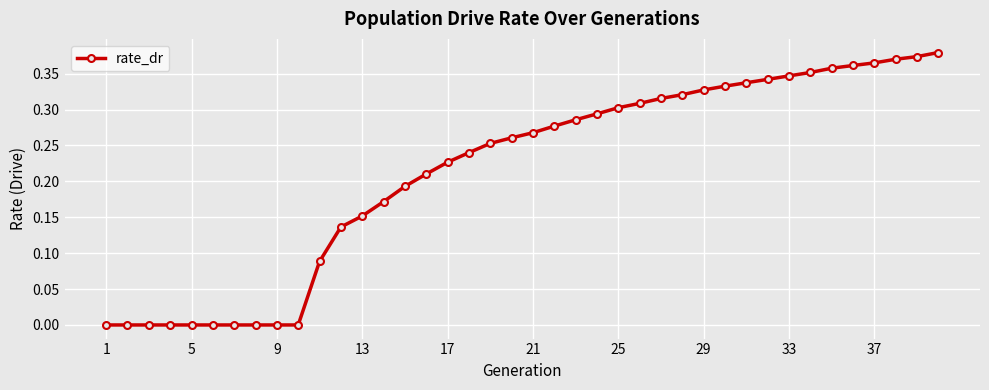

What is the sum of all values?

8.6